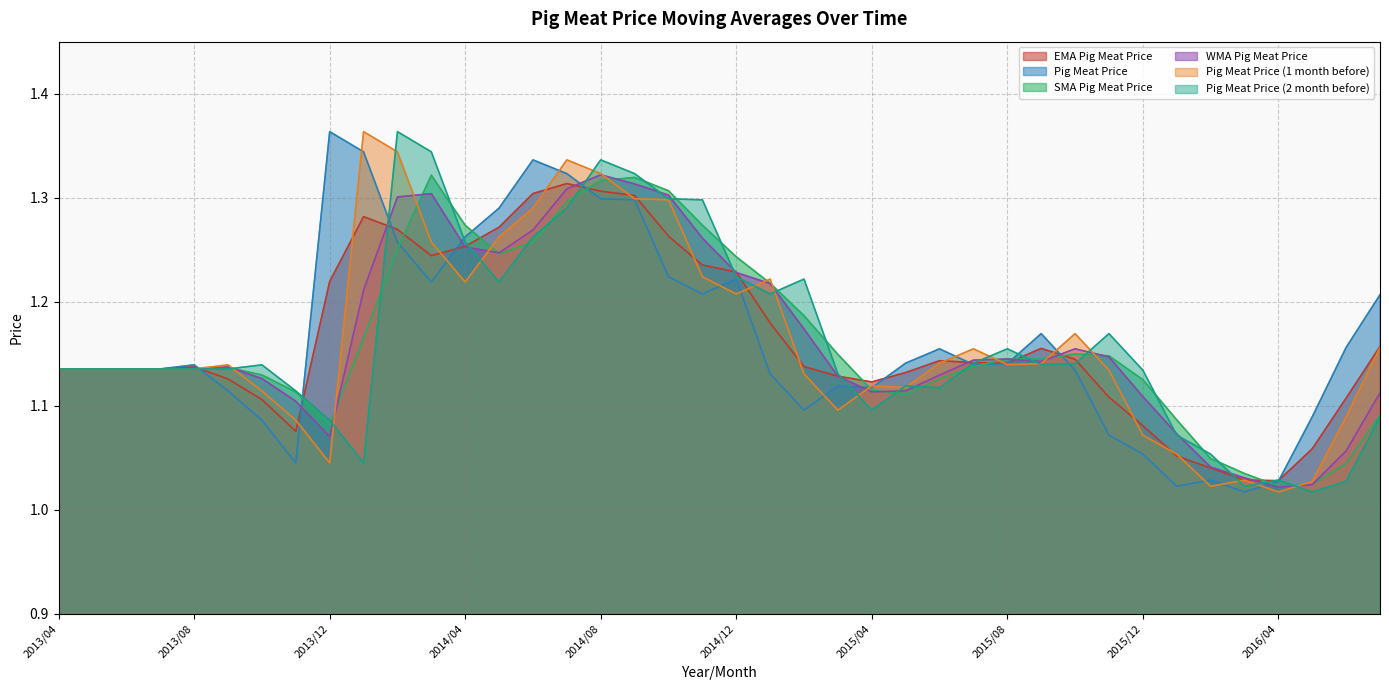

At 2014/05, list the series in order from smallest to largest.

Pig Meat Price (2 month before), SMA Pig Meat Price, WMA Pig Meat Price, Pig Meat Price (1 month before), EMA Pig Meat Price, Pig Meat Price